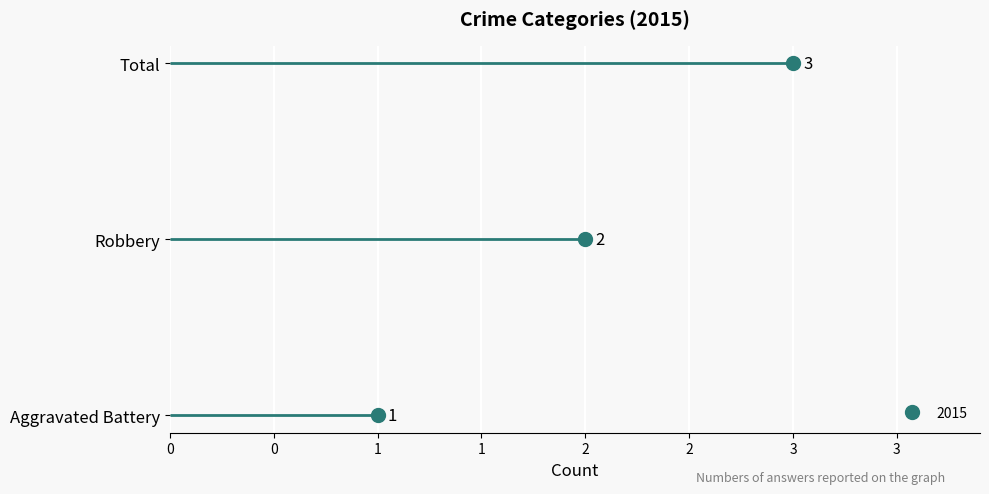

Rank the categories by value from highest to lowest.

Total, Robbery, Aggravated Battery